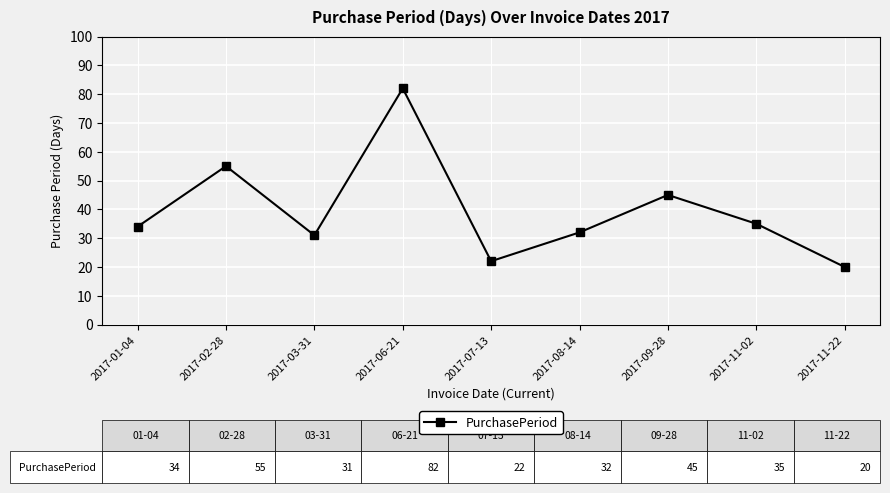

Rank the categories by value from highest to lowest.

2017-06-21, 2017-02-28, 2017-09-28, 2017-11-02, 2017-01-04, 2017-08-14, 2017-03-31, 2017-07-13, 2017-11-22